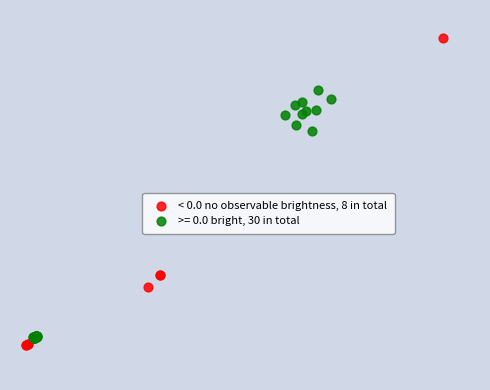

What are all the series names shown in the legend?

< 0.0 no observable brightness, 8 in total, >= 0.0 bright, 30 in total